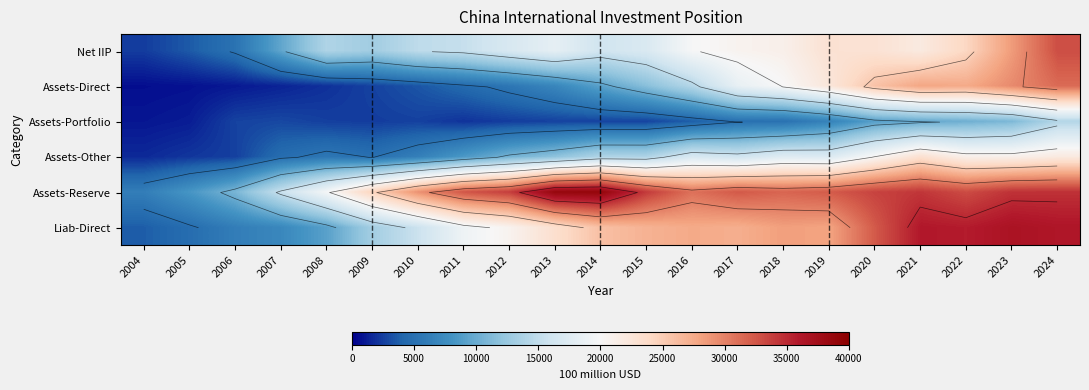

What is the average value of the Liab-Direct series?

22077.4